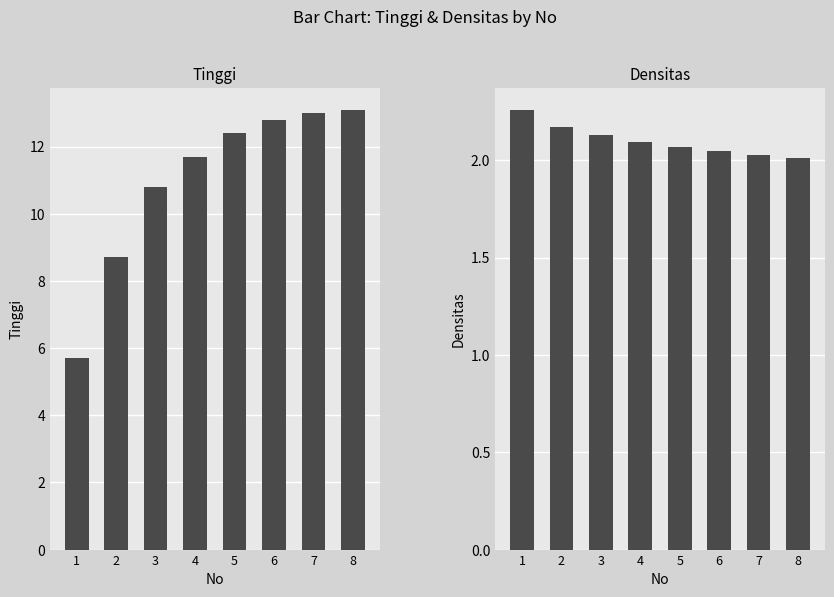

Is the value of Tinggi at 3 greater than the value of Densitas at 8?

Yes